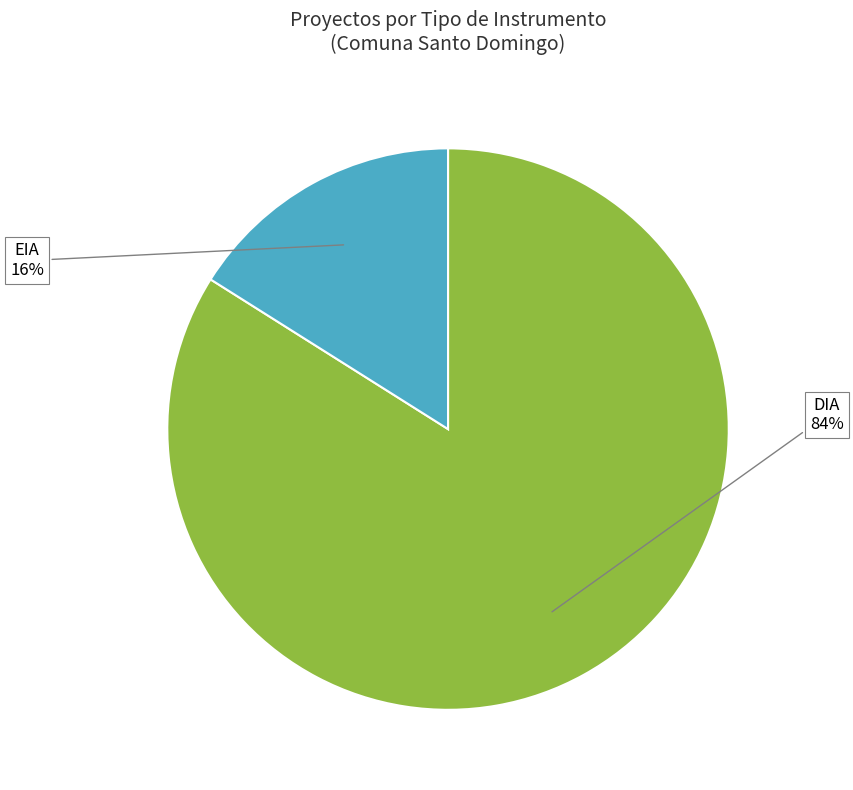

Is there any slice that represents more than half of the pie?

Yes